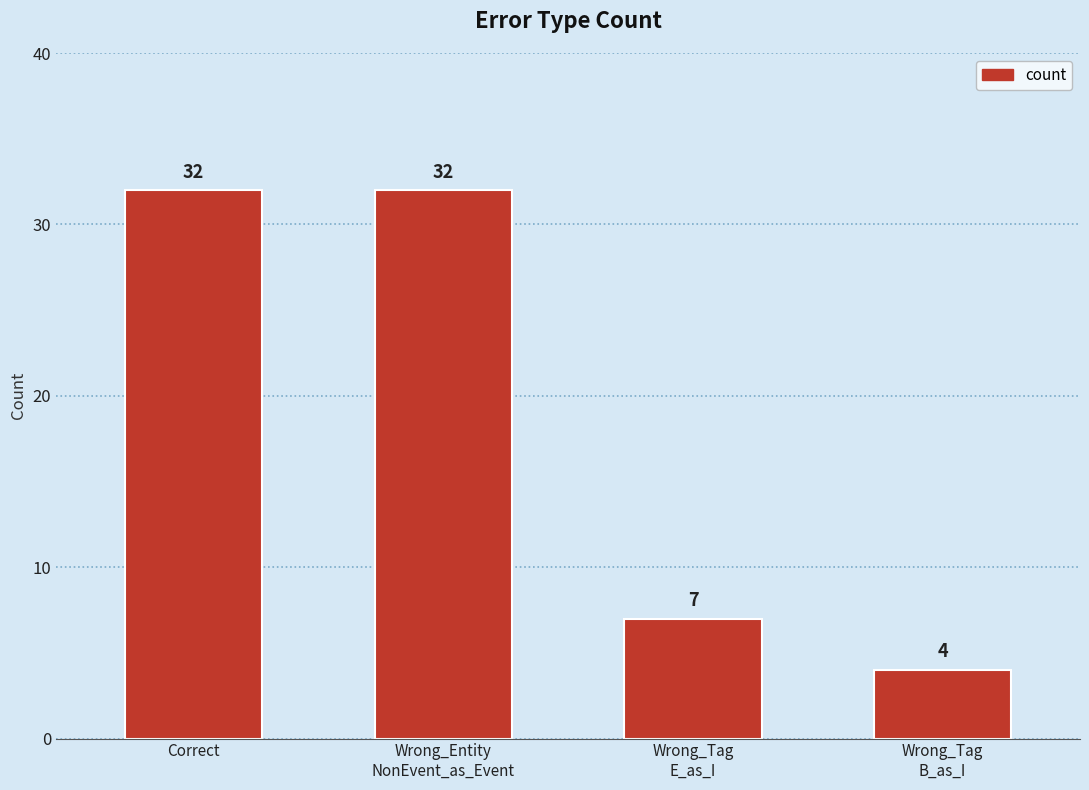

What is the change in value from Correct to Wrong_Tag
B_as_I?

-28